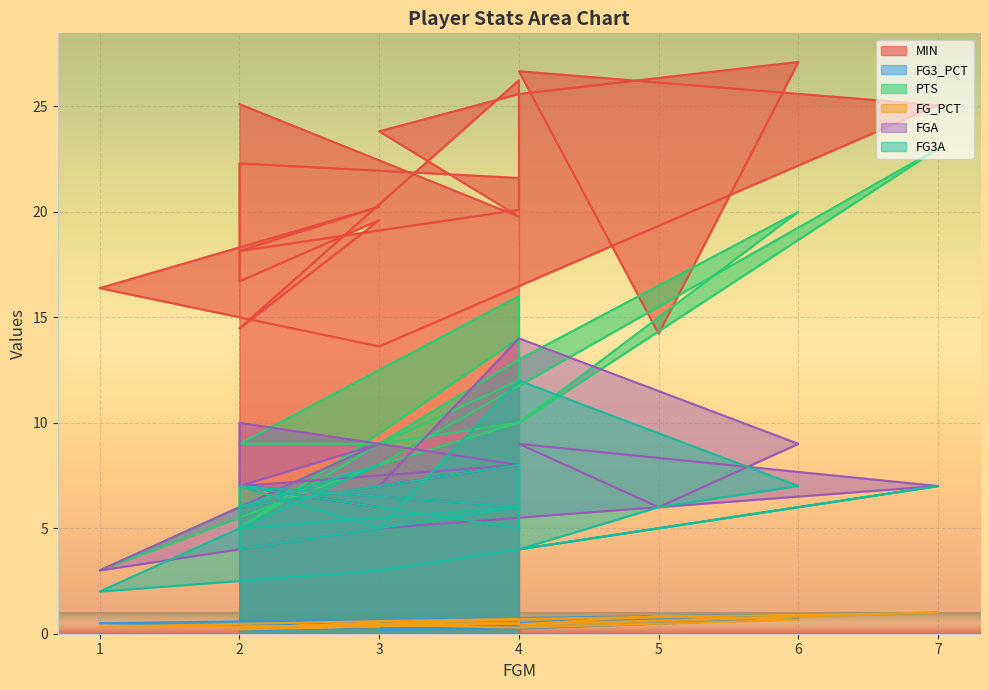

What is the total value across all series at 4?

44.6